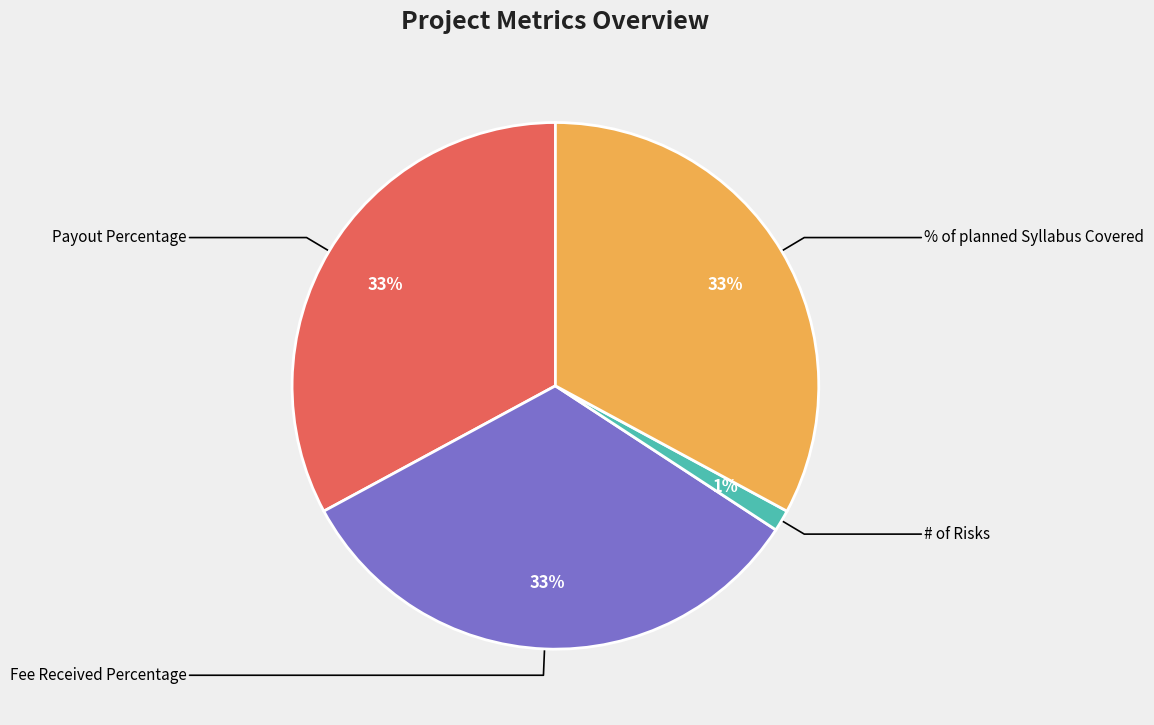

Is there a majority slice in this chart?

No